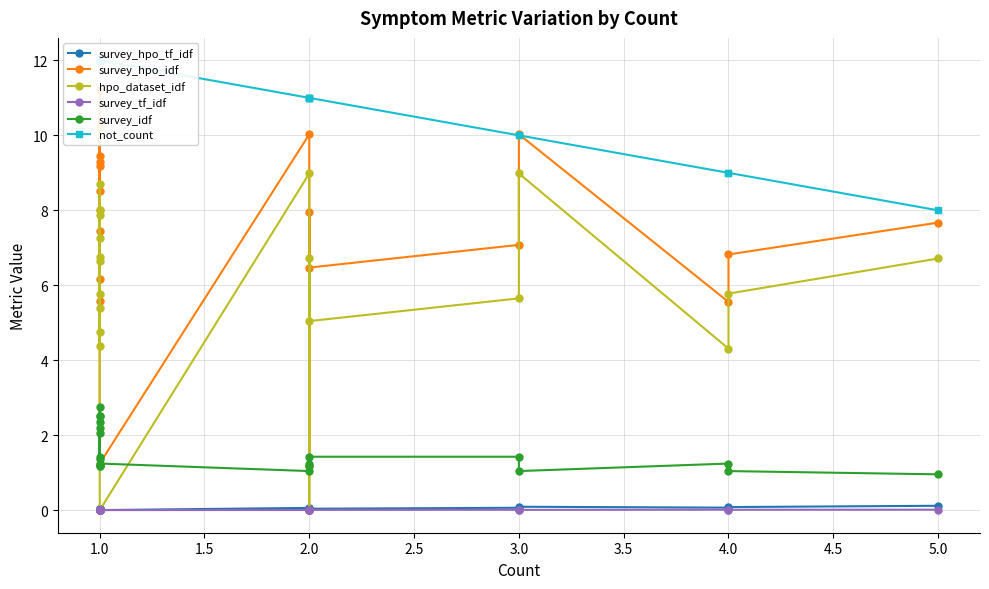

Is it true that survey_hpo_tf_idf equals 0.1 at 2.0?

False